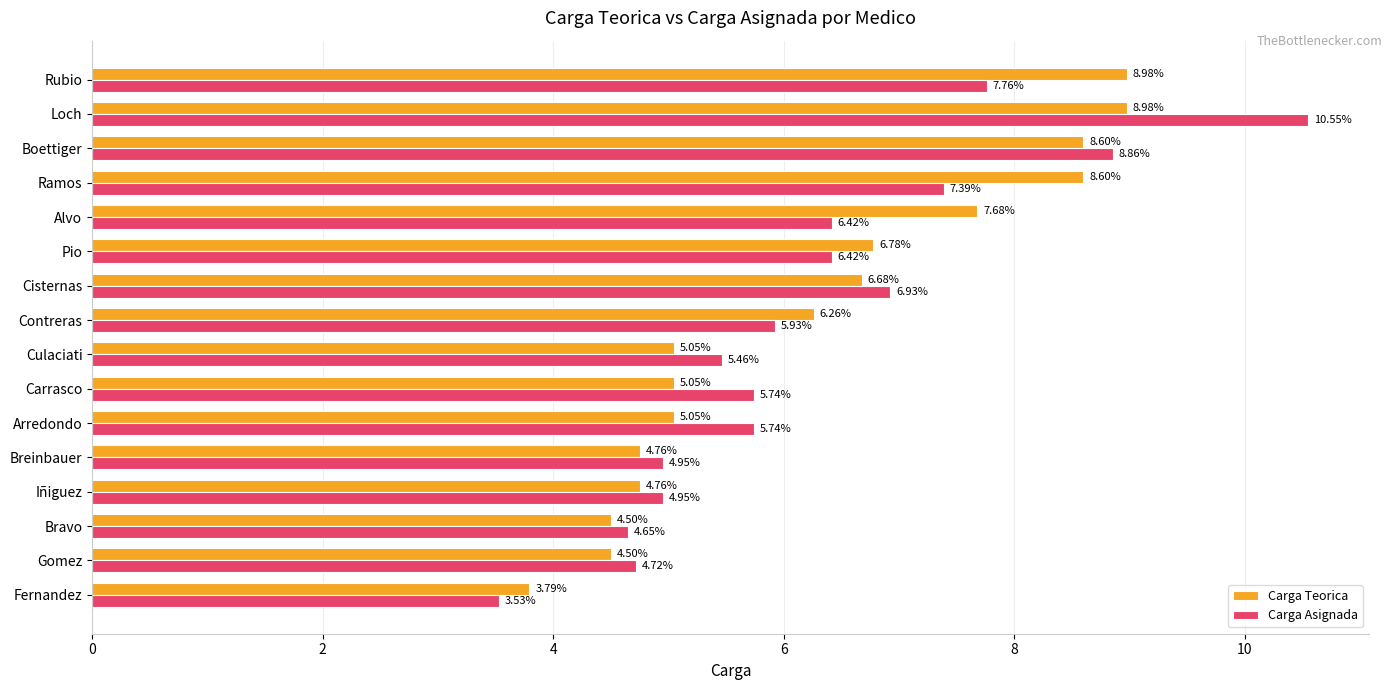

What is the sum of all Carga Asignada values?

100.0